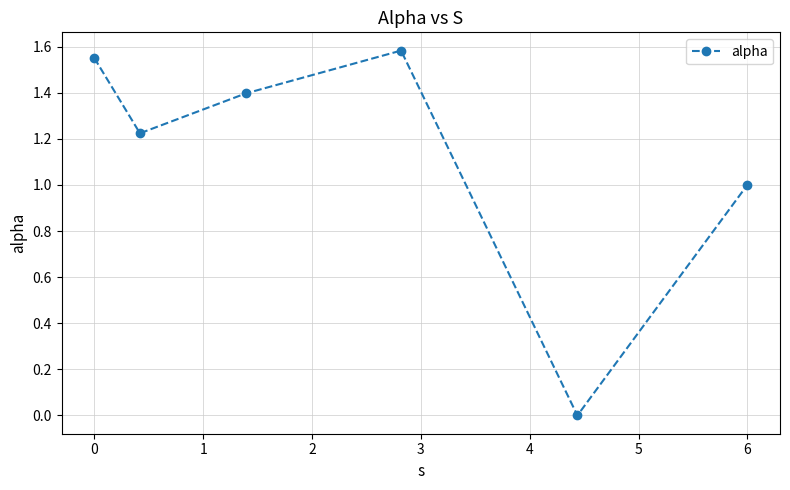

What is the average value?

1.1